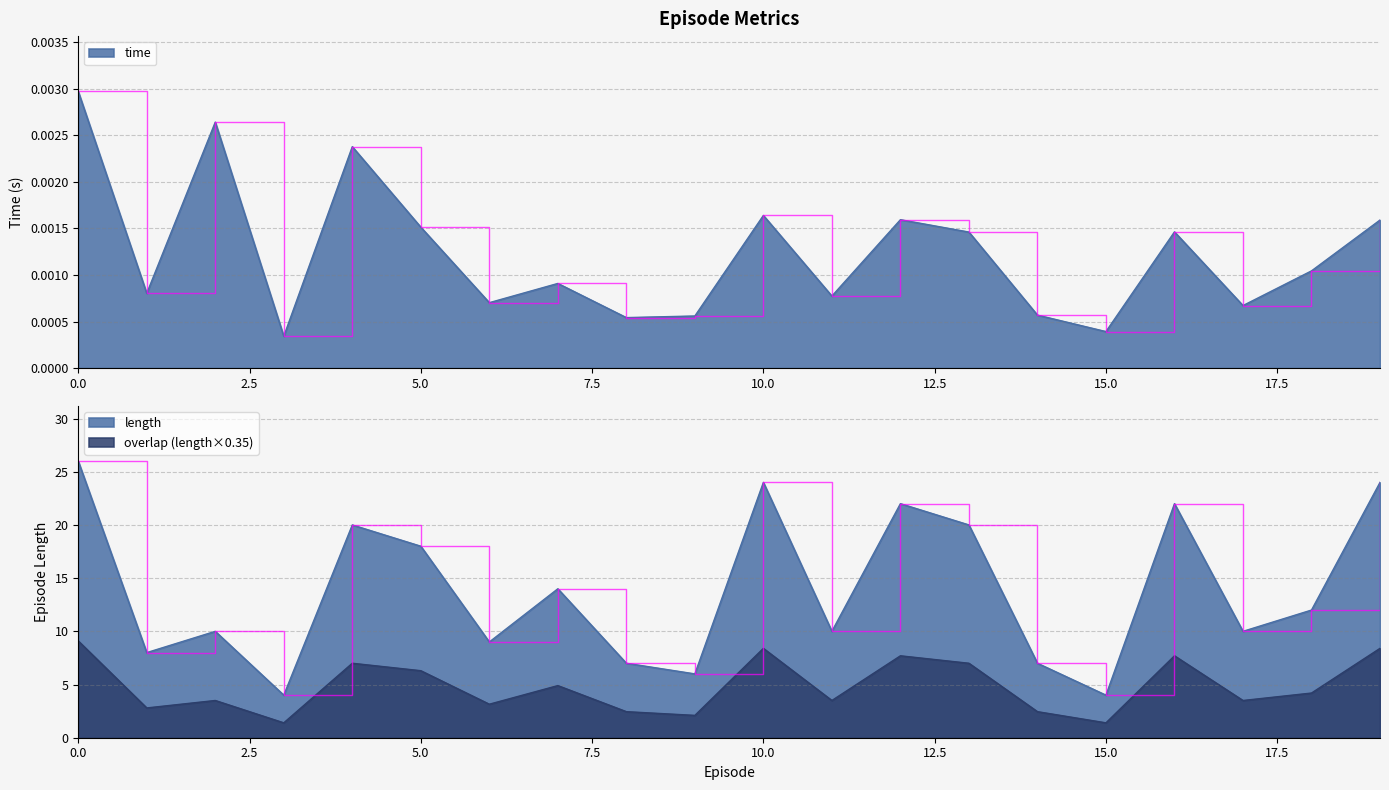

What is the minimum value for length?

4.0